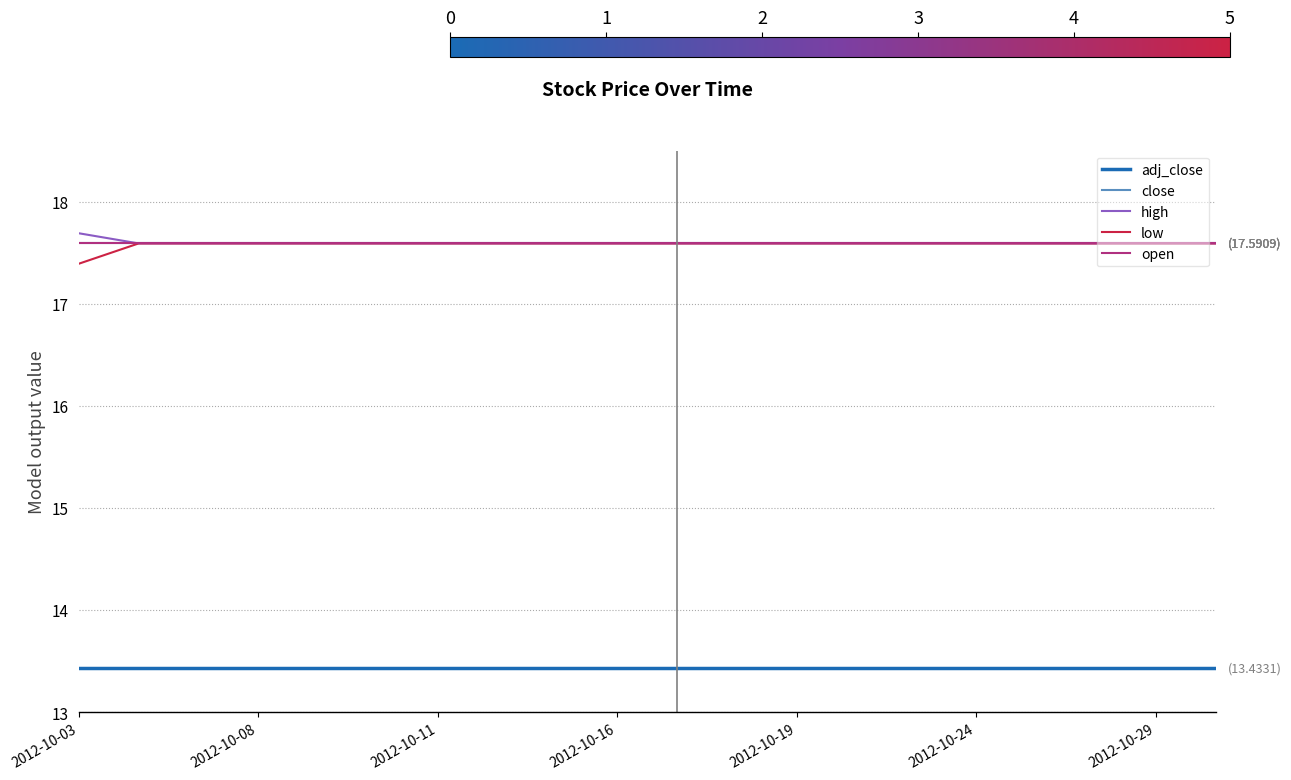

True or false: close has more than 1 interior local peaks.

False